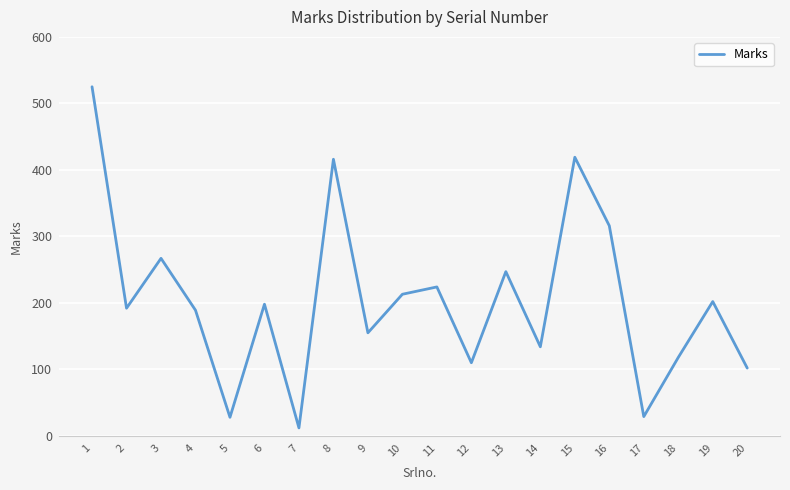

What is the change in value from 3 to 20?

-165